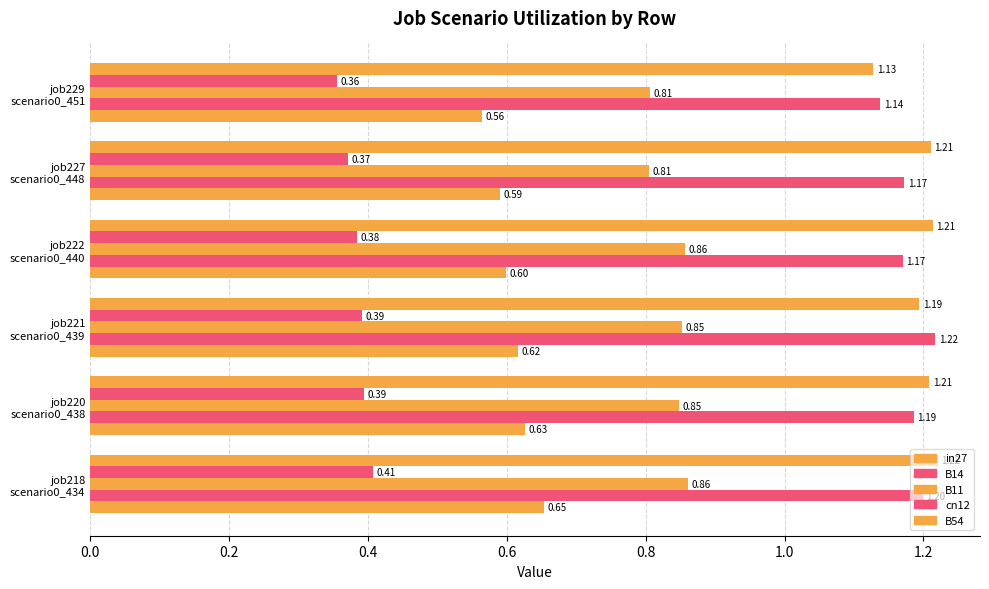

What position from the right is job229 scenario0_451?

1